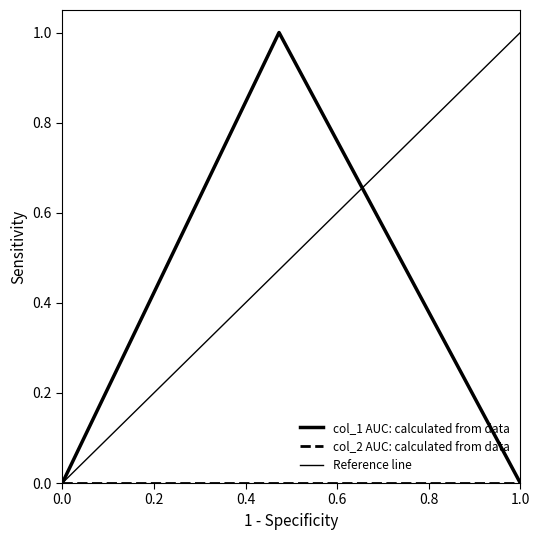

Count the values in the range 0 to 1.

3